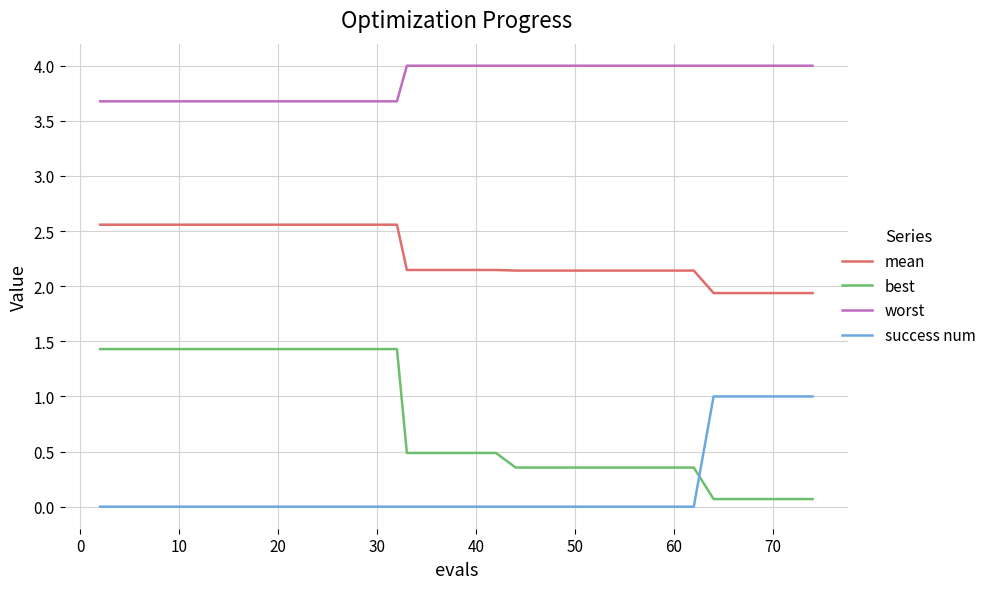

Does the chart have visible grid lines?

Yes